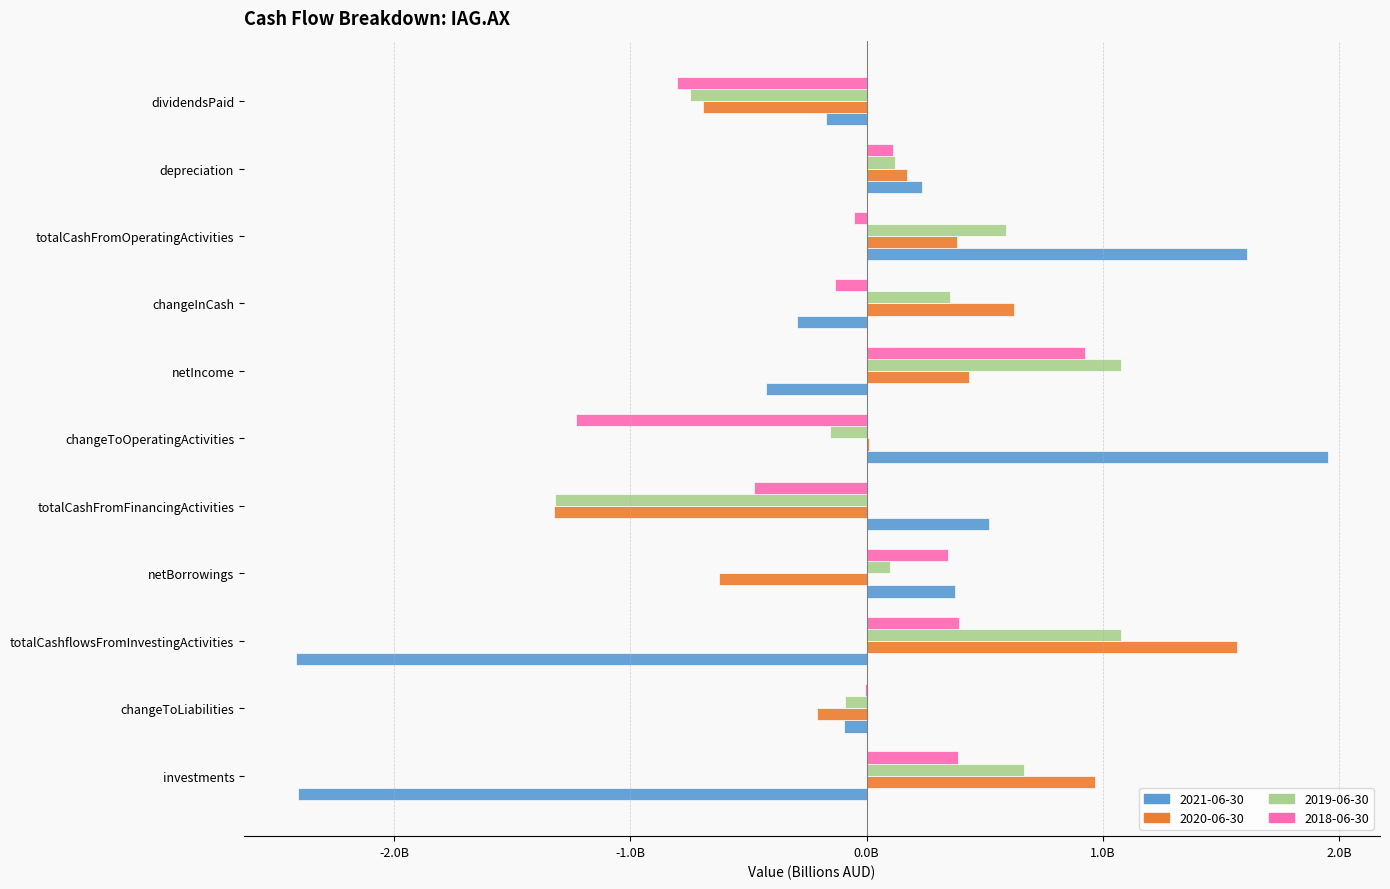

What are all the series names shown in the legend?

2021-06-30, 2020-06-30, 2019-06-30, 2018-06-30